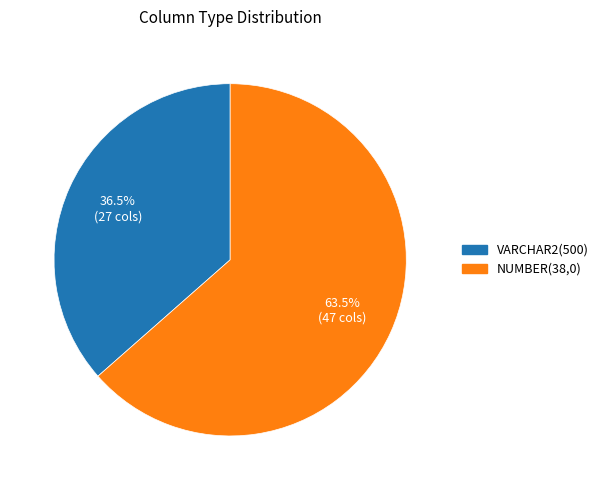

How much of the chart is everything except VARCHAR2(500)?

63.5%